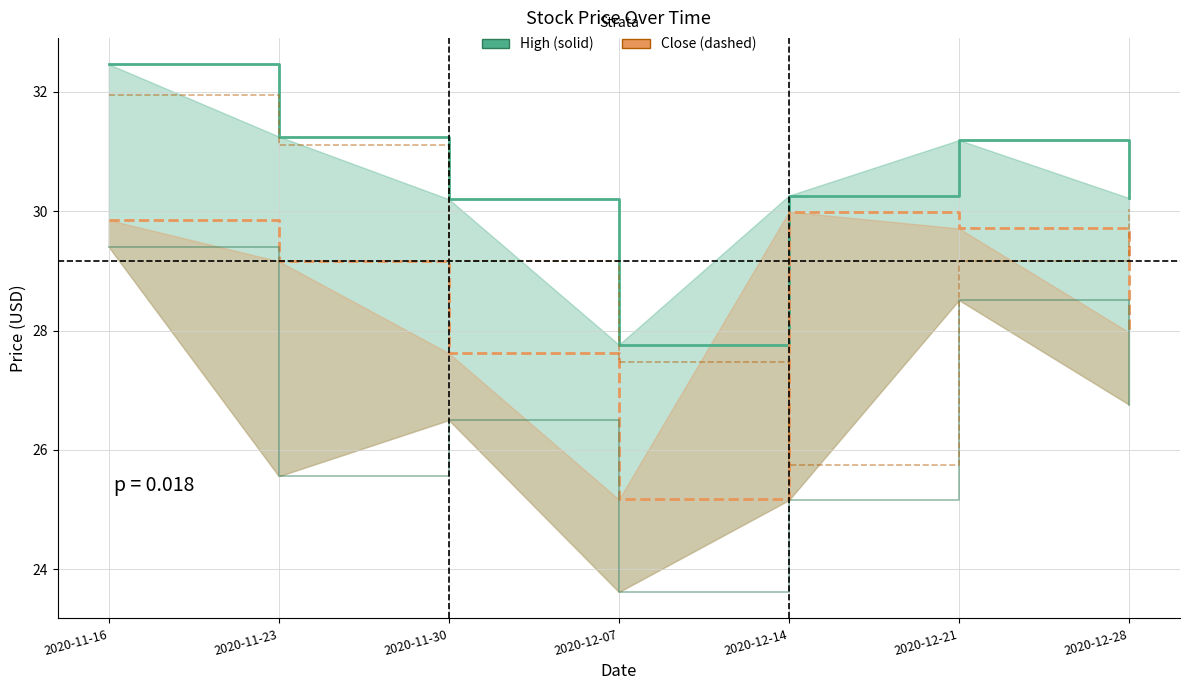

The value of Open at 2020-11-16 is 11.0. True or false?

False